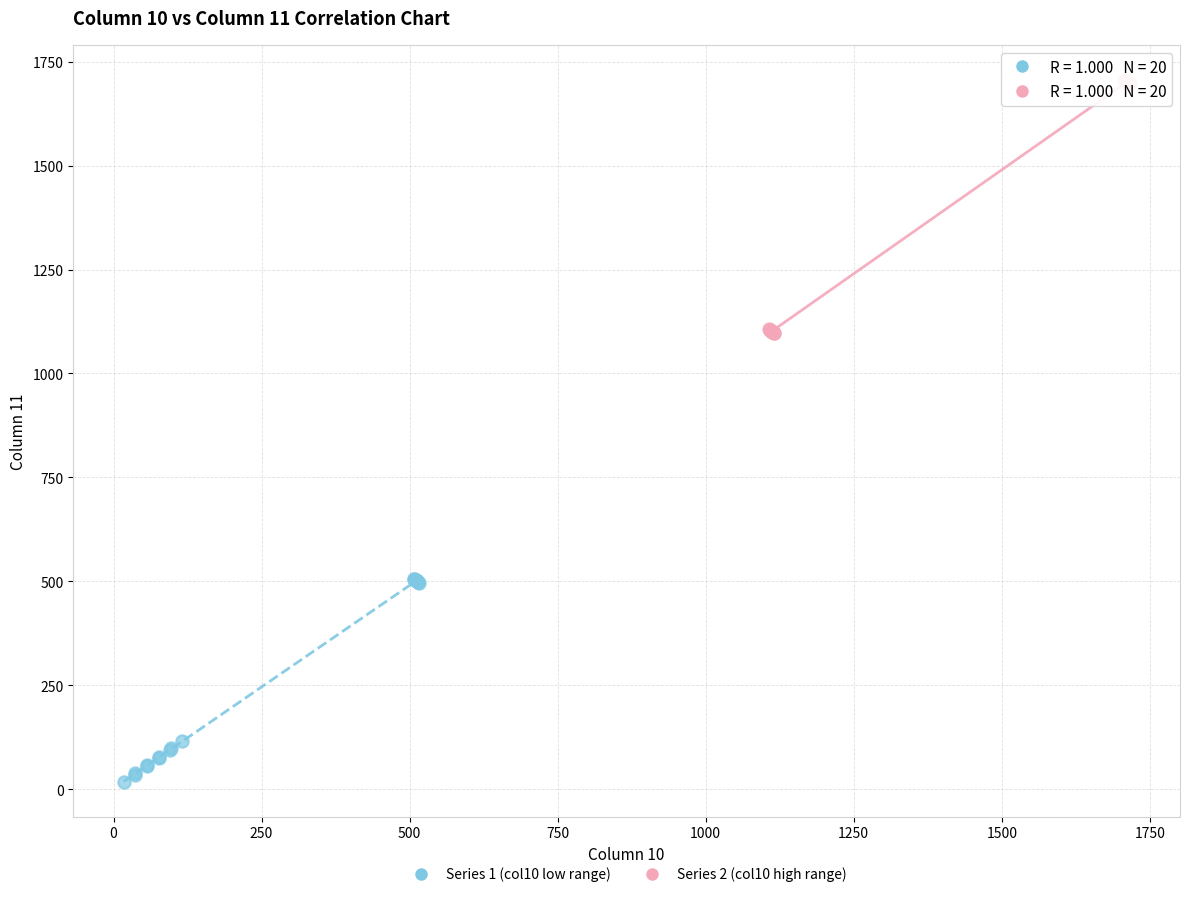

Which series has the largest Y range (max minus min)?

Series 2 (col10 high range)